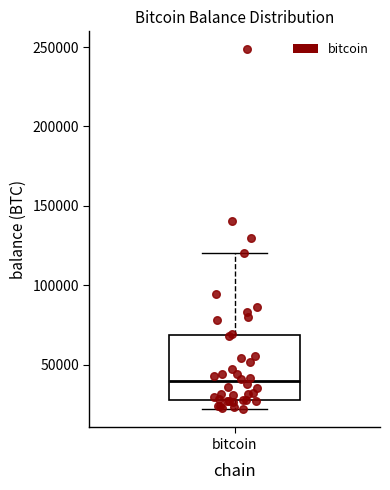

Where does the median line of the box for bitcoin sit on the y-axis? The values are not printed on the chart, so give them approximately, as read against the axis.

40000